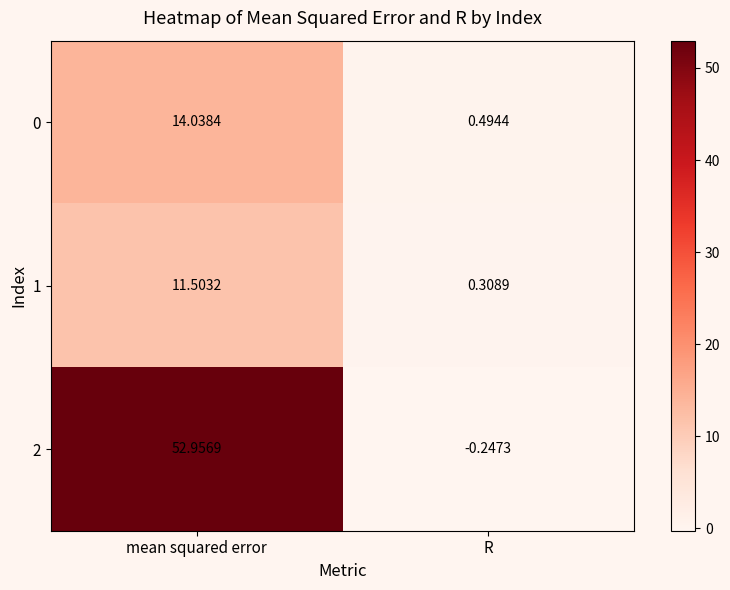

At how many categories does at least one series exceed 40?

1